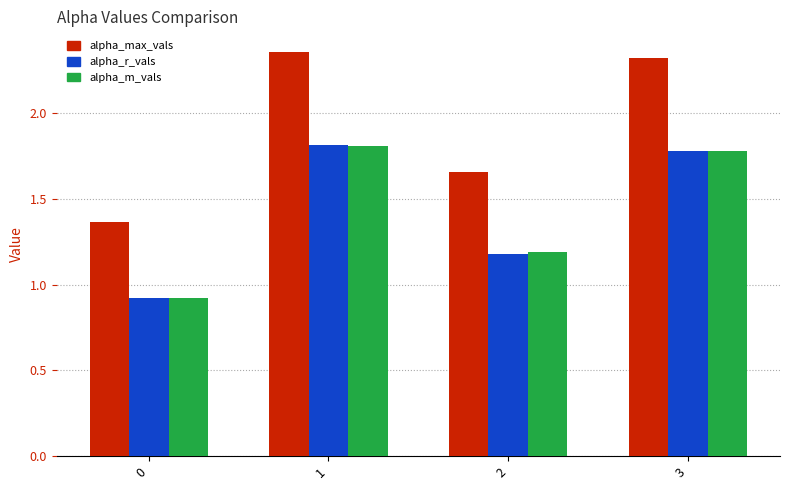

What is the sum of all alpha_max_vals values?

7.7